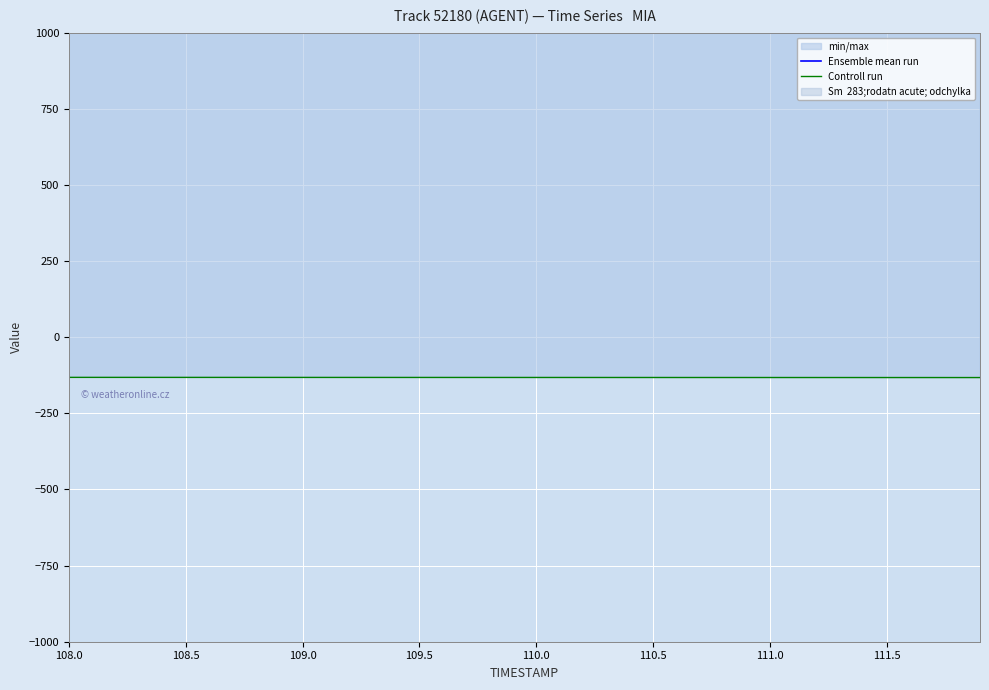

How many values in the Ensemble mean run series are below 1200?

17